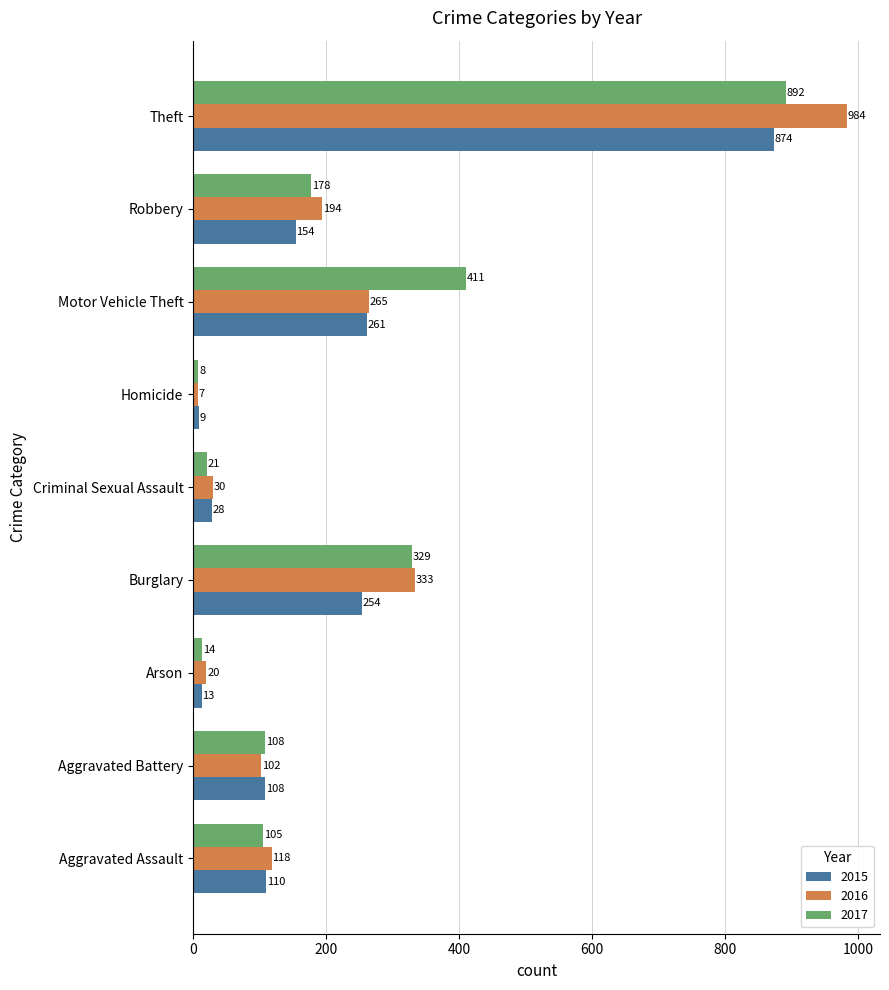

What is the total value across all series at Criminal Sexual Assault?

79